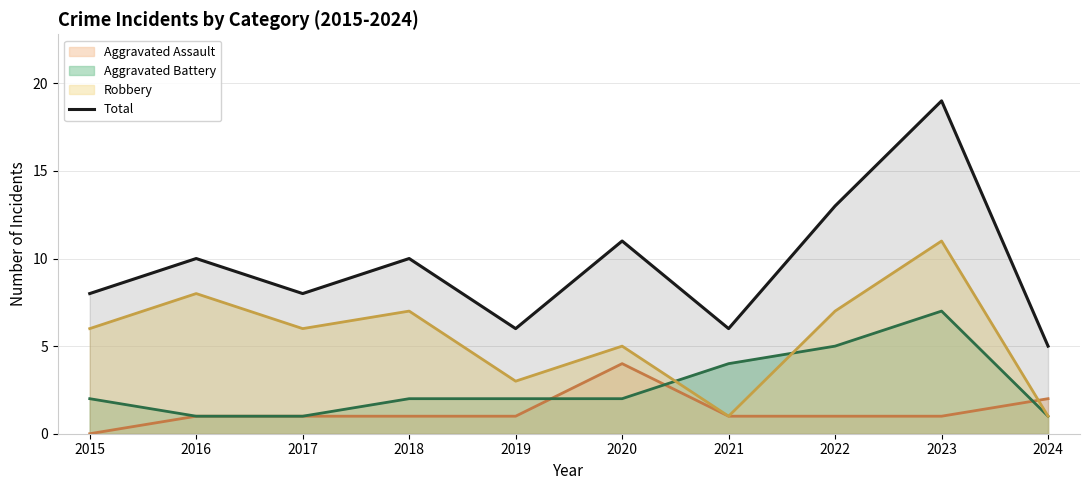

List the labels in order of value, smallest first.

2024, 2019, 2021, 2015, 2017, 2016, 2018, 2020, 2022, 2023